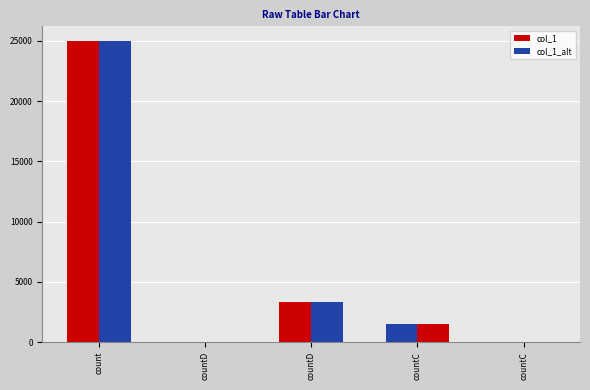

The value of col_1_alt at countD is 0. True or false?

True